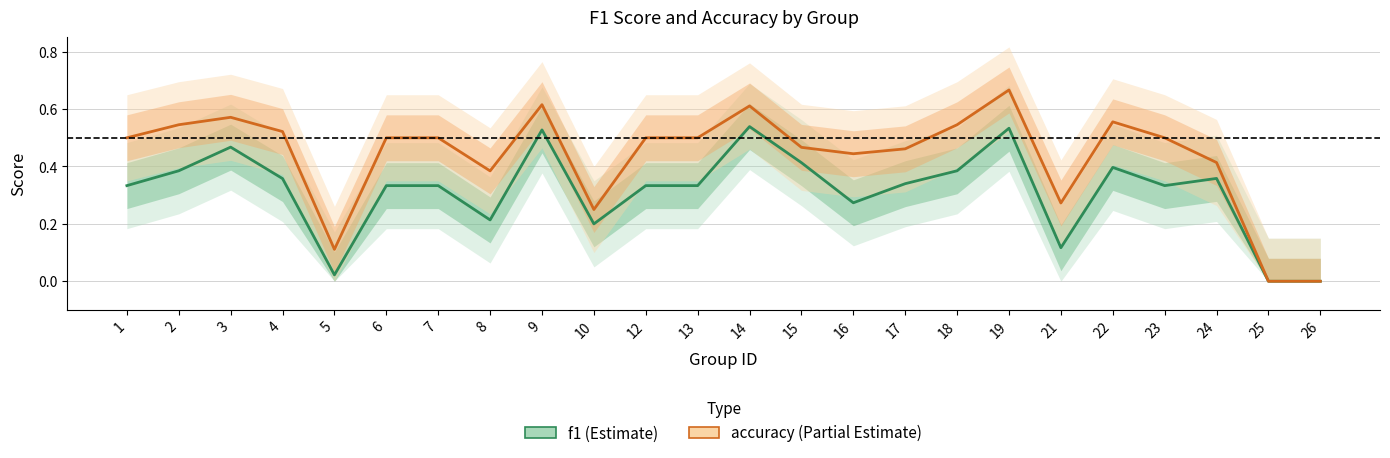

Count the number of categories in the chart.

24